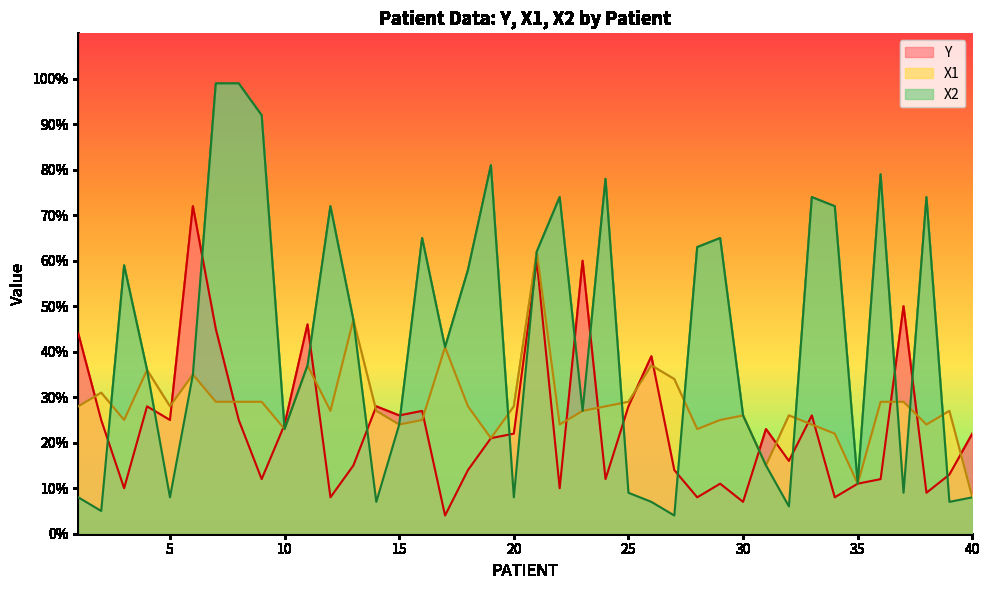

Which has a higher value, 11 or 16?

11